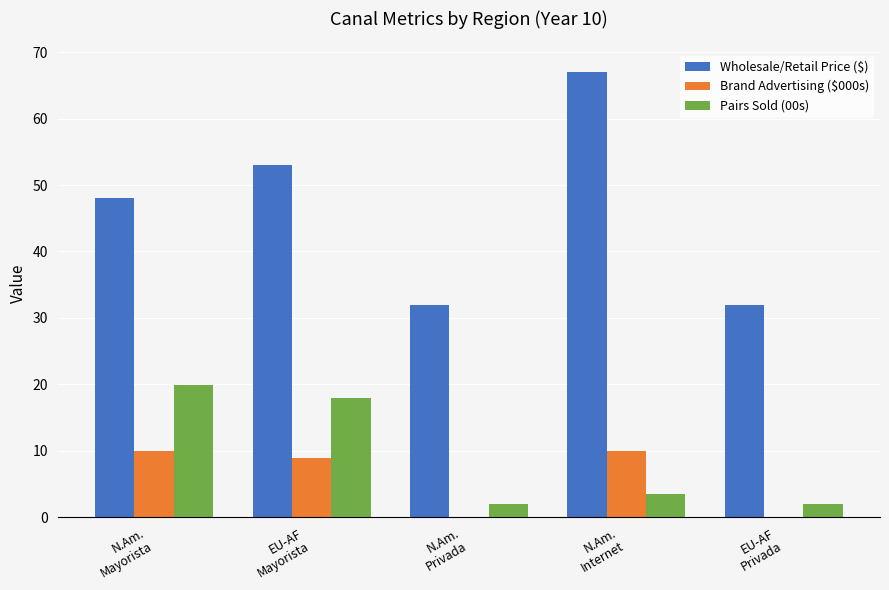

Reading right to left, extract all data points from this chart.

Wholesale/Retail Price ($): EU-AF
Privada=32.0	N.Am.
Internet=67.0	N.Am.
Privada=32.0	EU-AF
Mayorista=53.0	N.Am.
Mayorista=48.0
Brand Advertising ($000s): EU-AF
Privada=0.0	N.Am.
Internet=10.0	N.Am.
Privada=0.0	EU-AF
Mayorista=9.0	N.Am.
Mayorista=10.0
Pairs Sold (00s): EU-AF
Privada=2.0	N.Am.
Internet=3.5	N.Am.
Privada=2.0	EU-AF
Mayorista=18.0	N.Am.
Mayorista=20.0